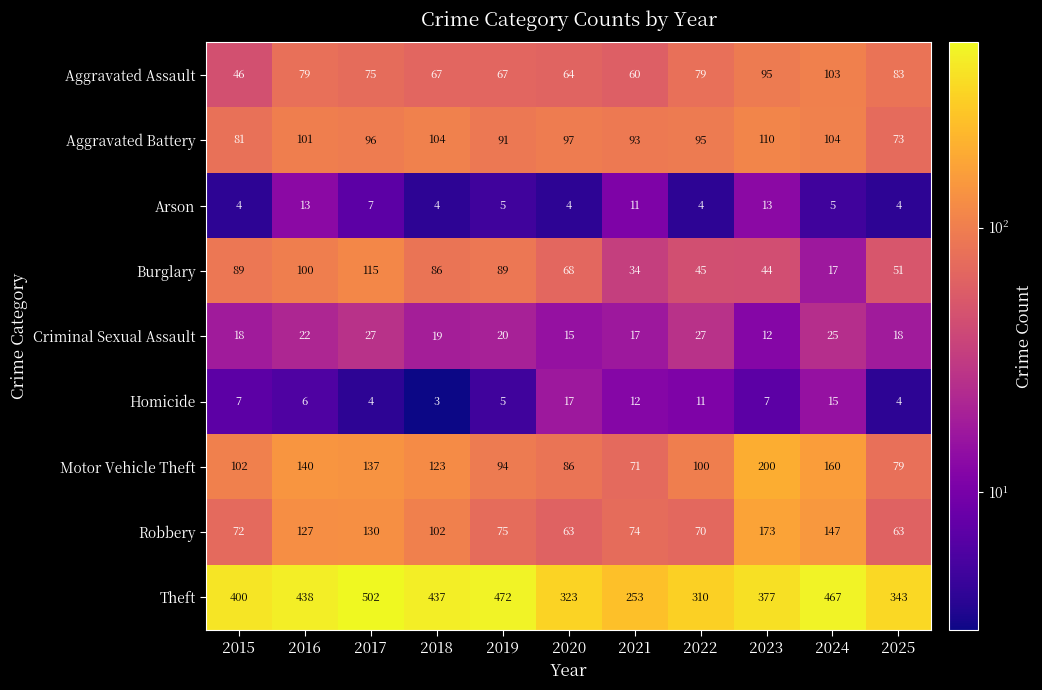

The Homicide series shows 6 at 2016. True or false?

True